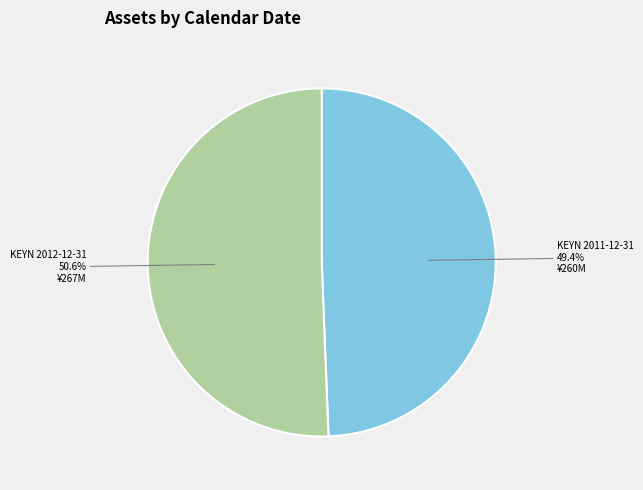

To the nearest percent, what portion does KEYN 2011-12-31 represent?

49%